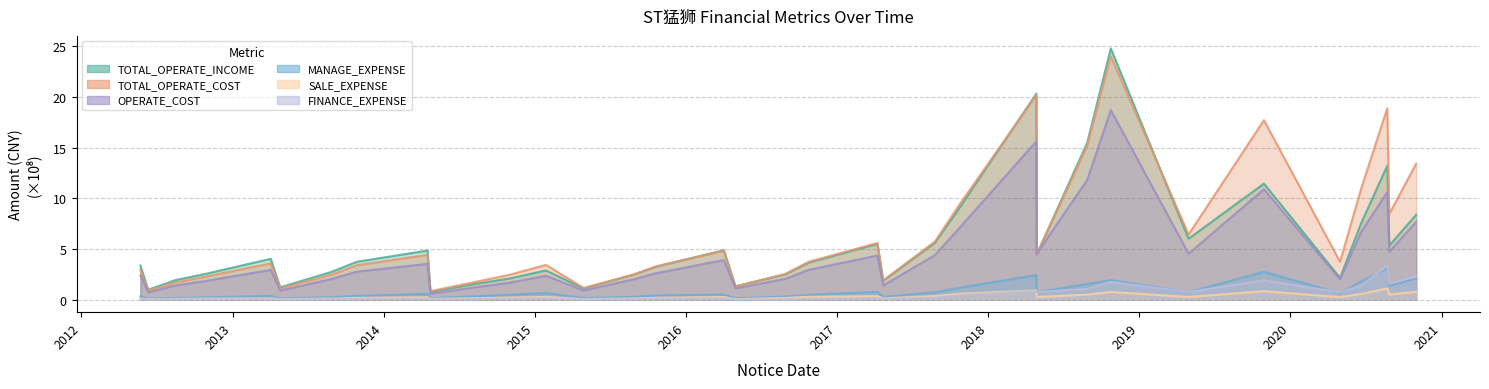

Where does the TOTAL_OPERATE_INCOME series first go above 3?

2012-05-23